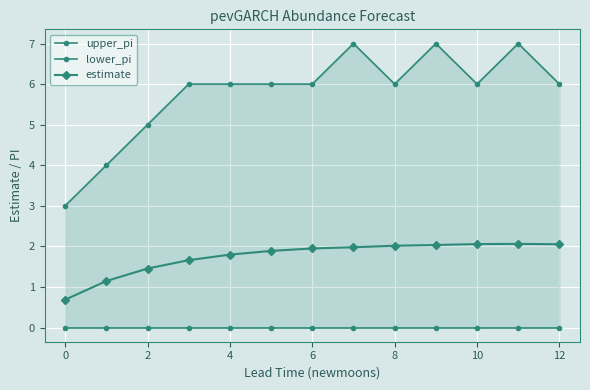

Reading left to right, transcribe all the data shown in this chart.

upper_pi: 3.0	4.0	5.0	6.0	6.0	6.0	6.0	7.0	6.0	7.0	6.0	7.0	6.0
lower_pi: 0.0	0.0	0.0	0.0	0.0	0.0	0.0	0.0	0.0	0.0	0.0	0.0	0.0
estimate: 0.7	1.1	1.5	1.7	1.8	1.9	1.9	2.0	2.0	2.0	2.1	2.1	2.1